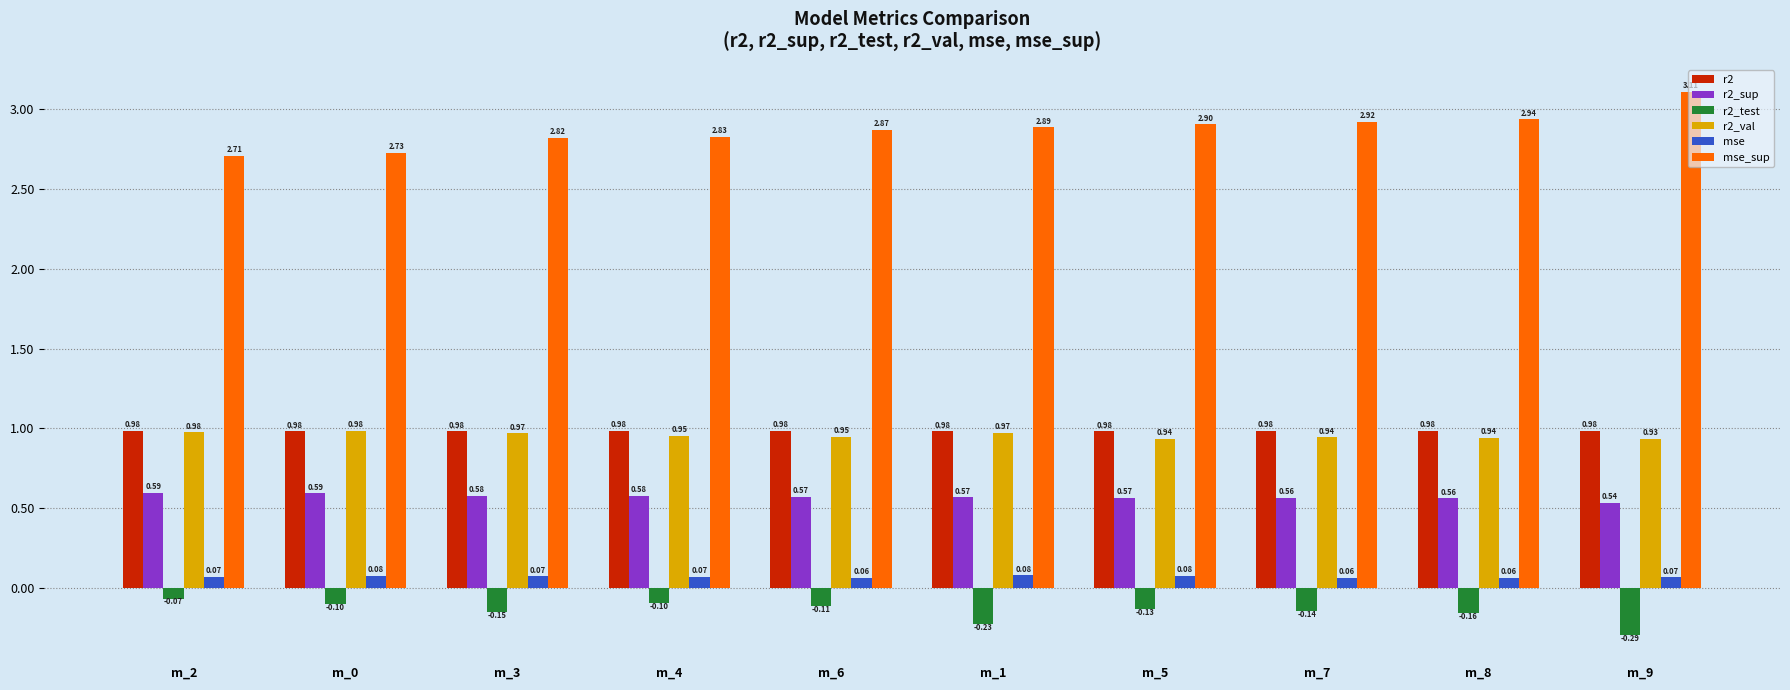

At m_7, list the series in order from smallest to largest.

r2_test, mse, r2_sup, r2_val, r2, mse_sup